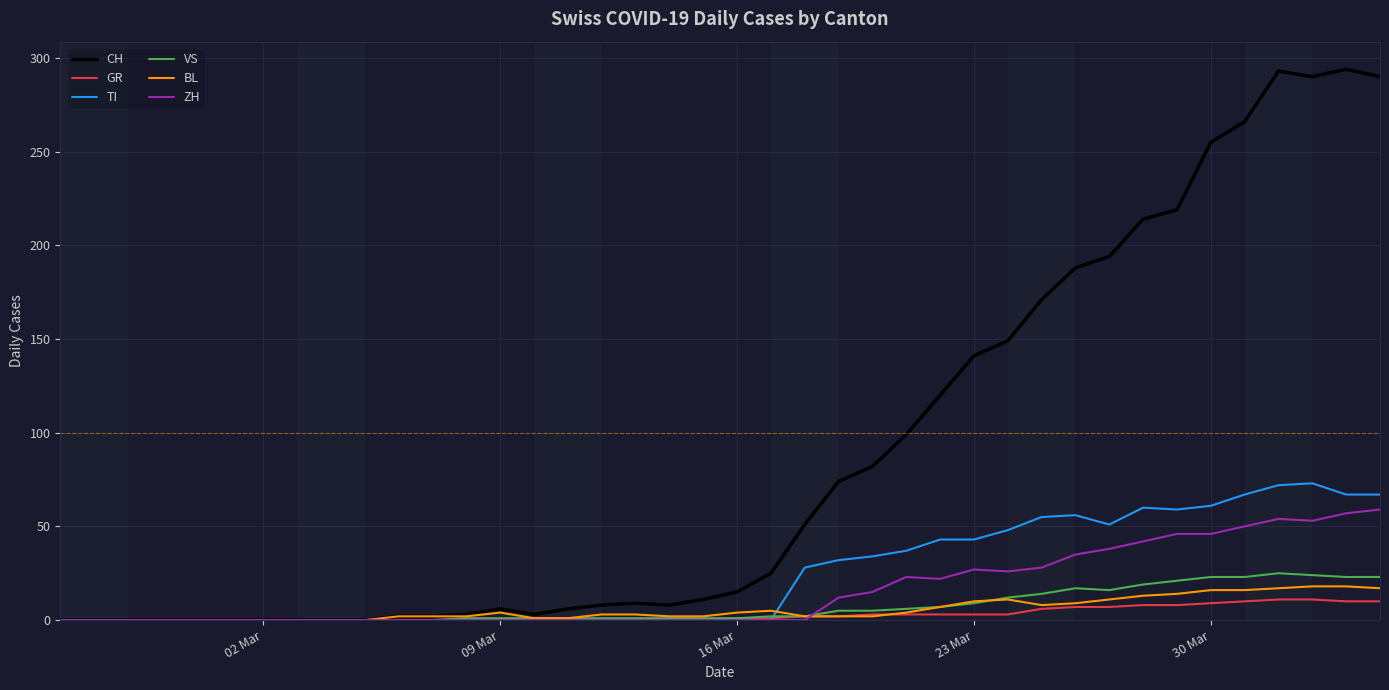

Which series has the largest total across all categories?

CH